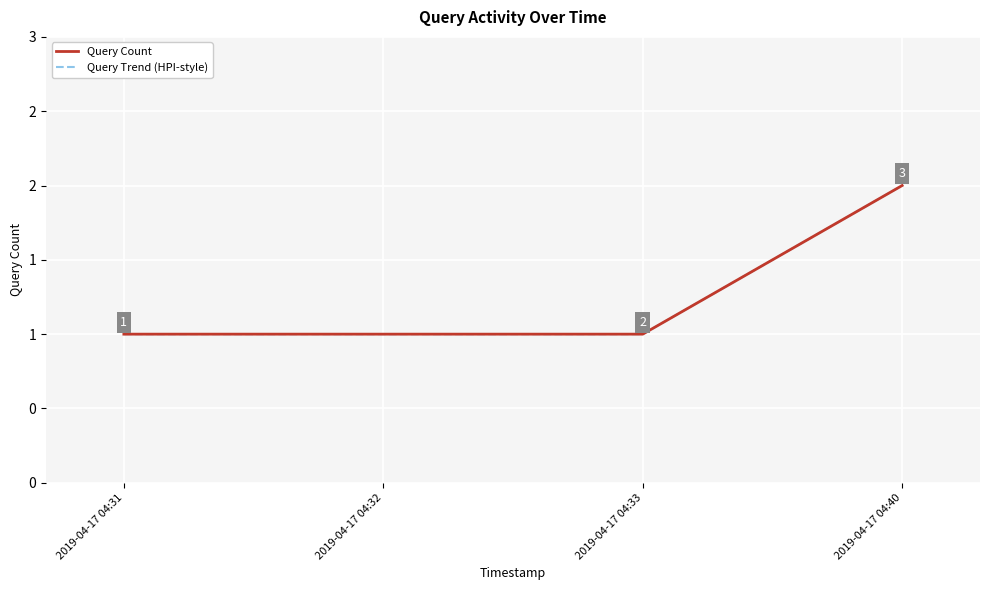

True or false: Query Trend (HPI-style) and Query Count cross at least once.

False